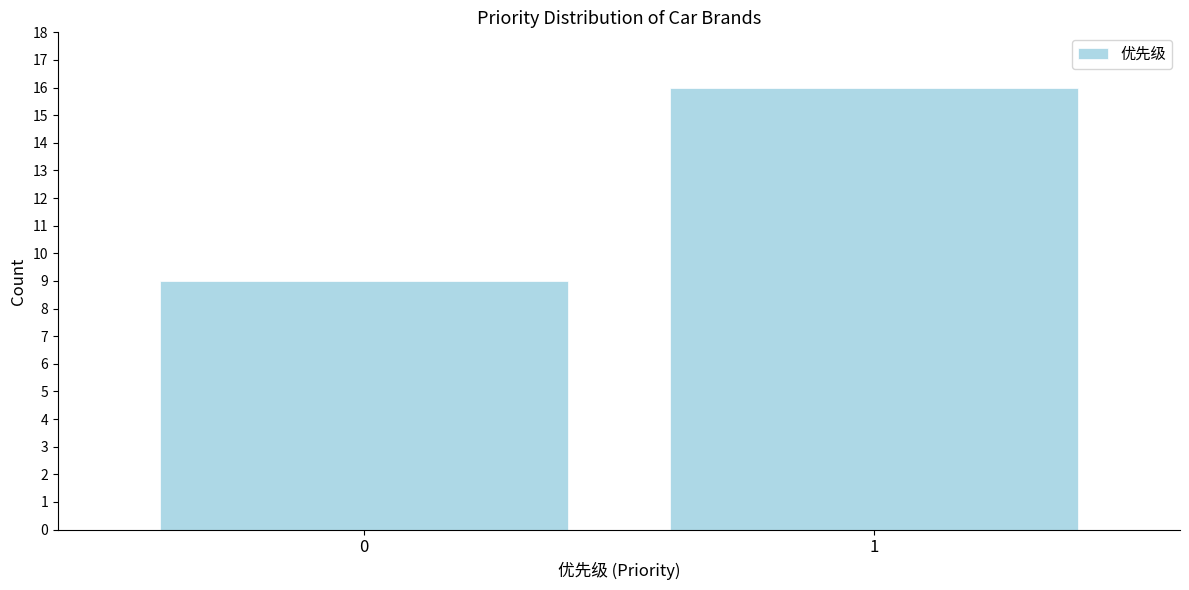

Reading left to right, what are all the values shown in this chart?

9	16